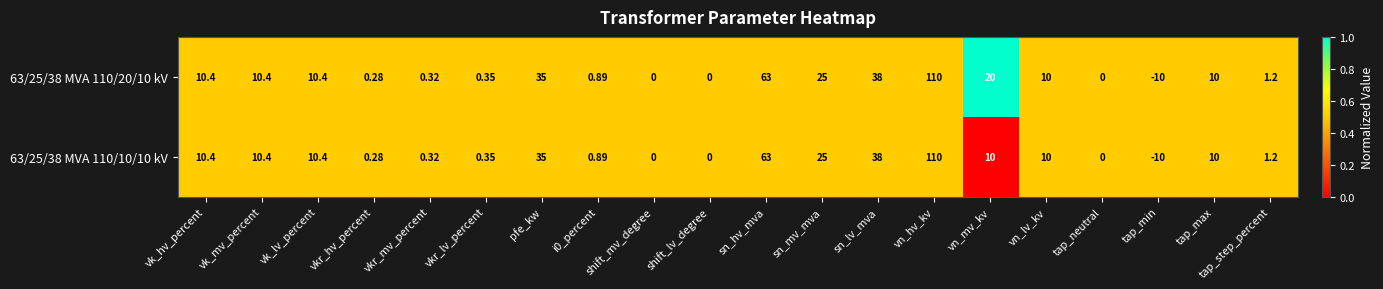

At which label does 63/25/38 MVA 110/20/10 kV first exceed 10?

vk_hv_percent